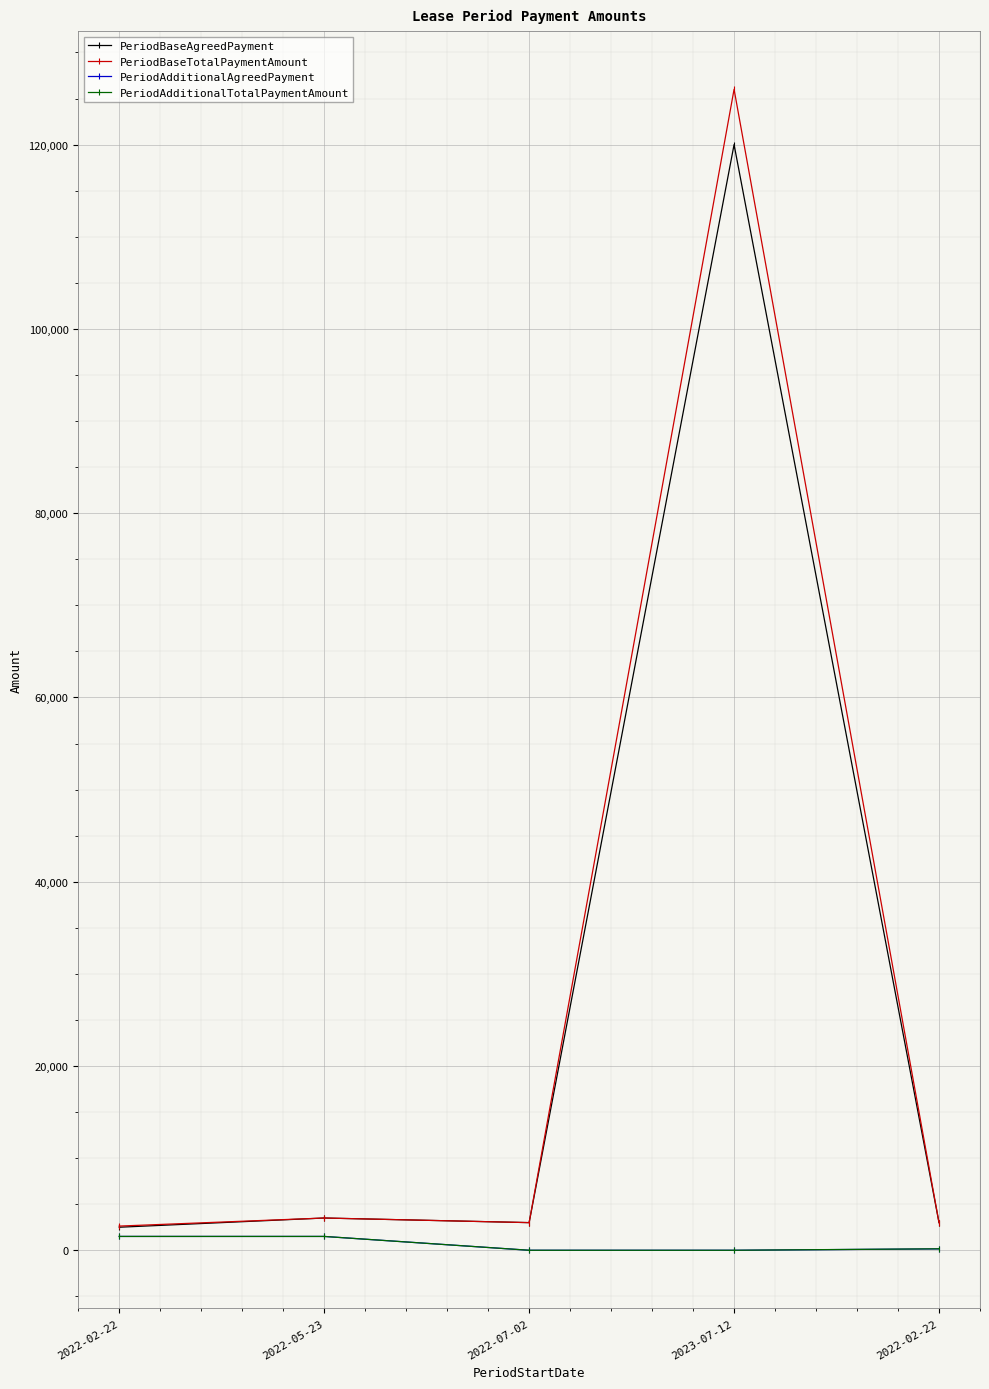

True or false: PeriodAdditionalTotalPaymentAmount and PeriodBaseTotalPaymentAmount cross at least once.

False